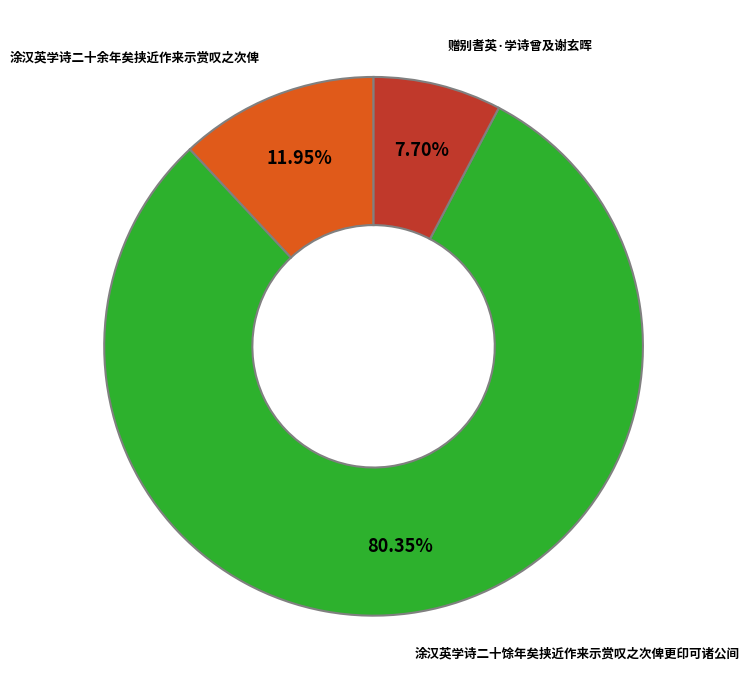

True or false: 涂汉英学诗二十余年矣挟近作来示赏叹之次俾 accounts for 27% of the total.

False